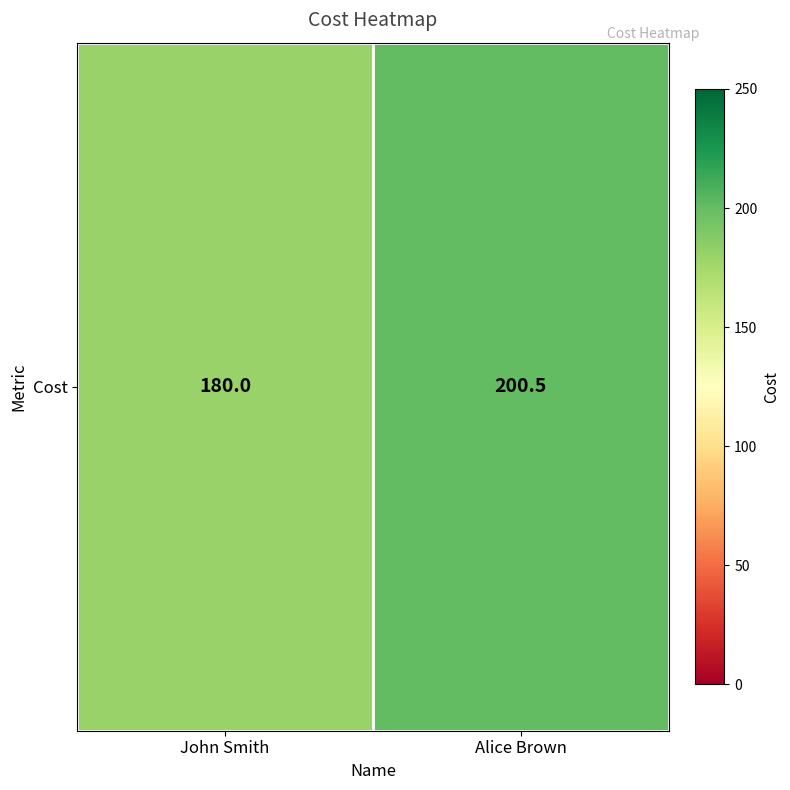

Which has a higher value, Alice Brown or John Smith?

Alice Brown